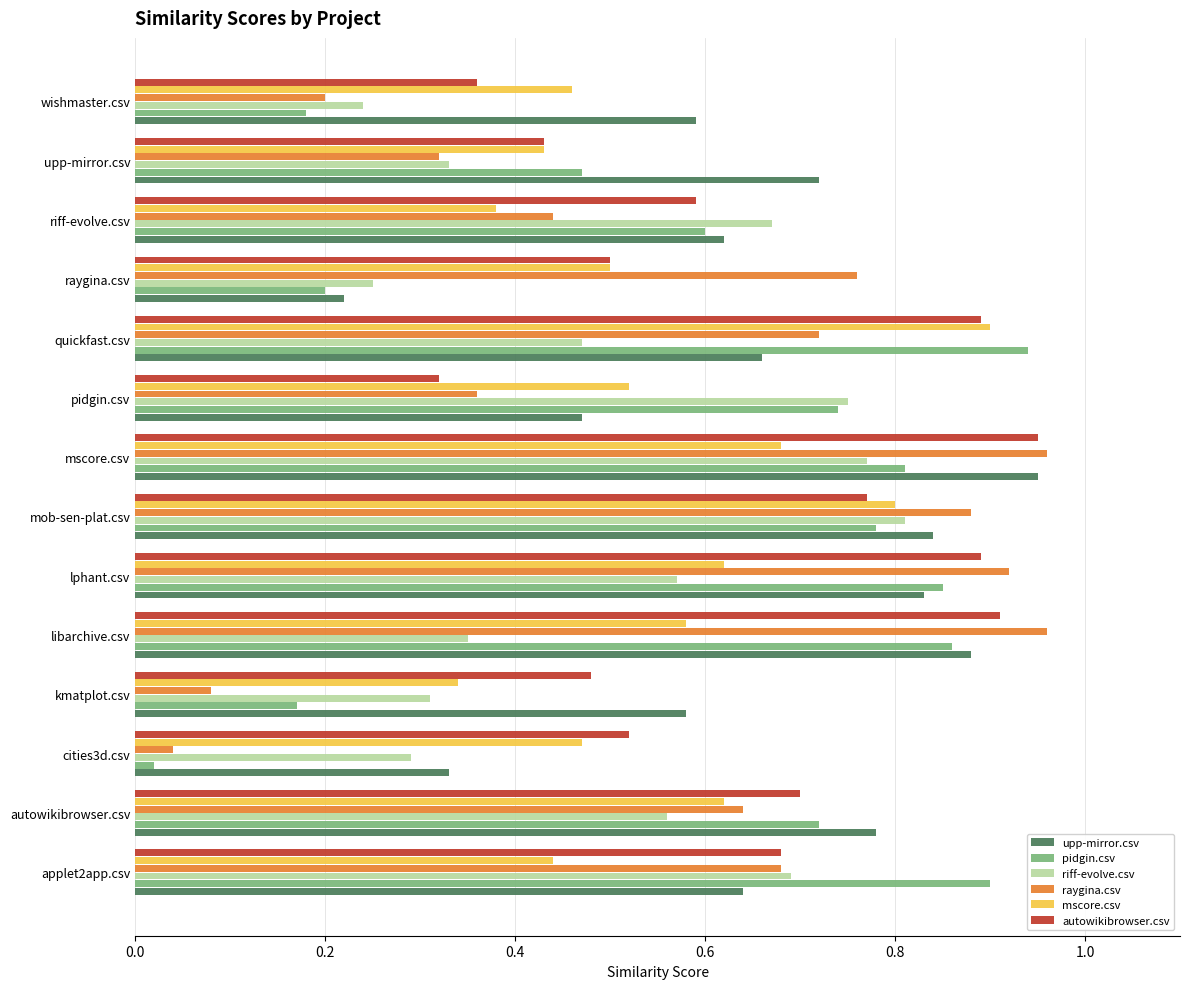

Which category has the lowest value in the autowikibrowser.csv series?

pidgin.csv